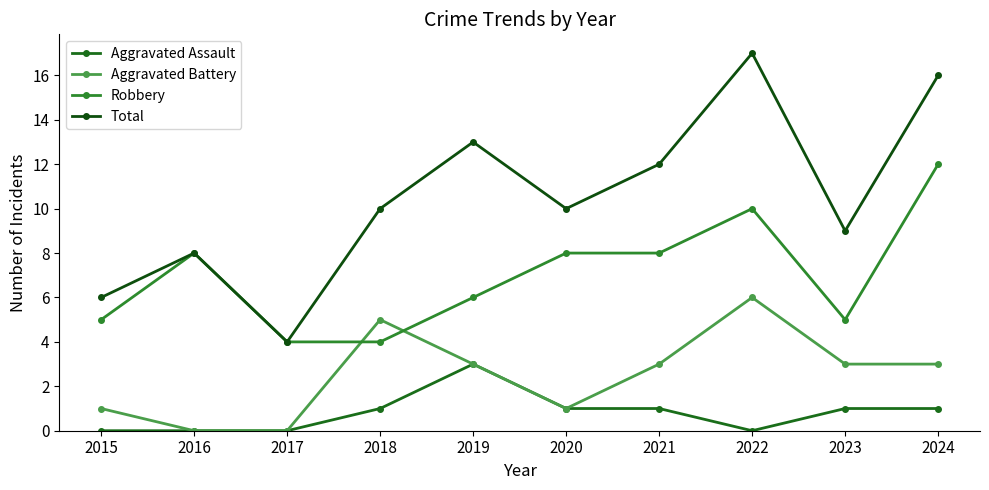

List the series in order of their overall mean, lowest first.

Aggravated Assault, Aggravated Battery, Robbery, Total